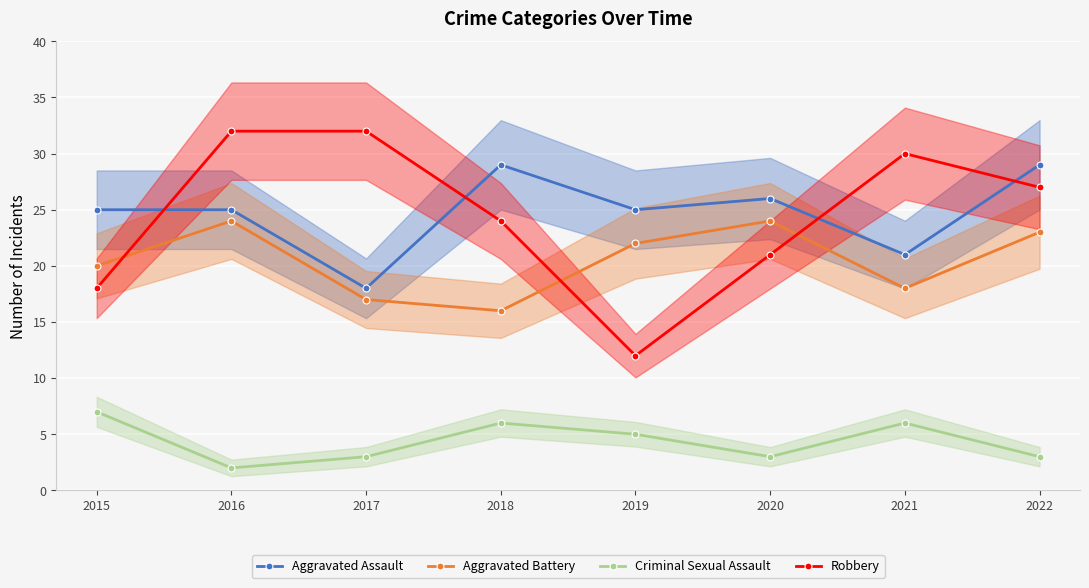

What is the approximate value of Robbery at 2018?

24